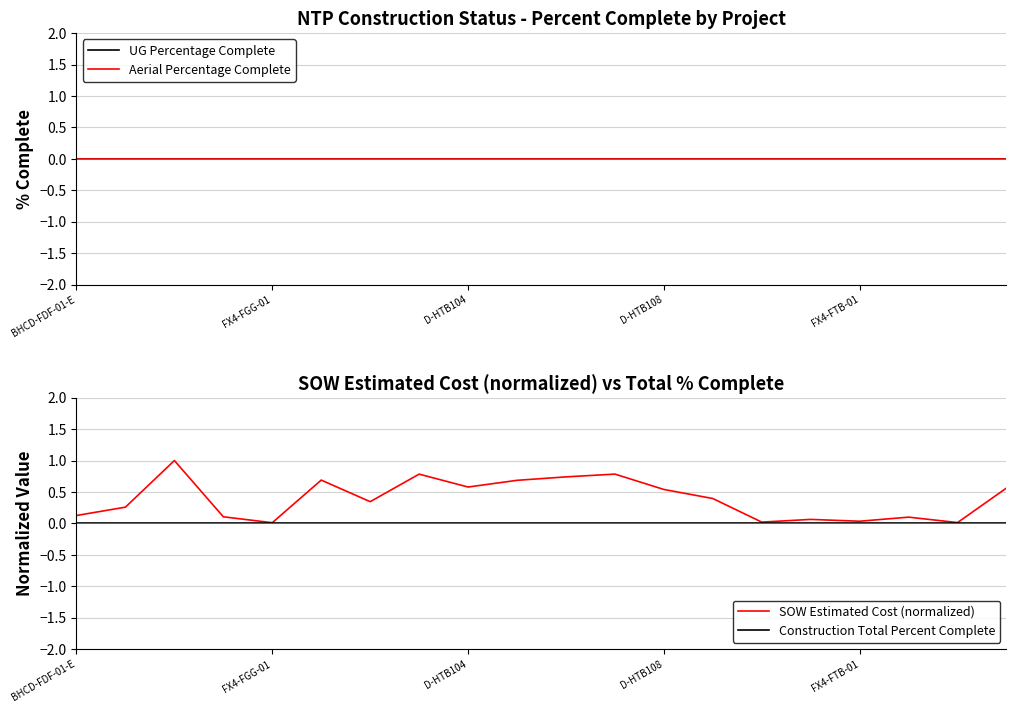

The value of Construction Total Percent Complete at FX4-FTB-01 is 0.0. True or false?

True